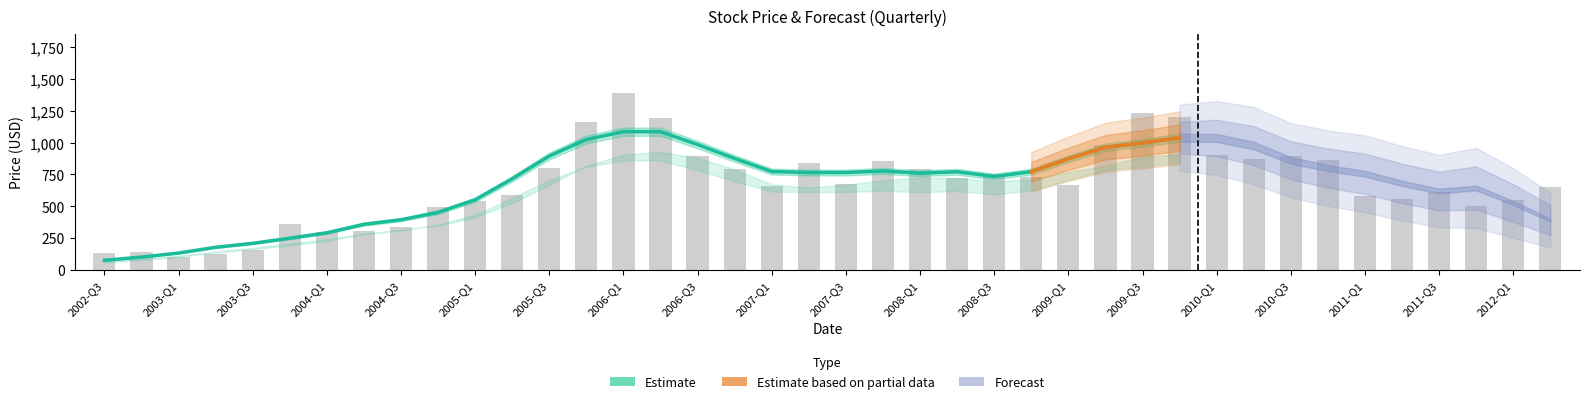

What is the difference between the low values at 26 and low?

485.4